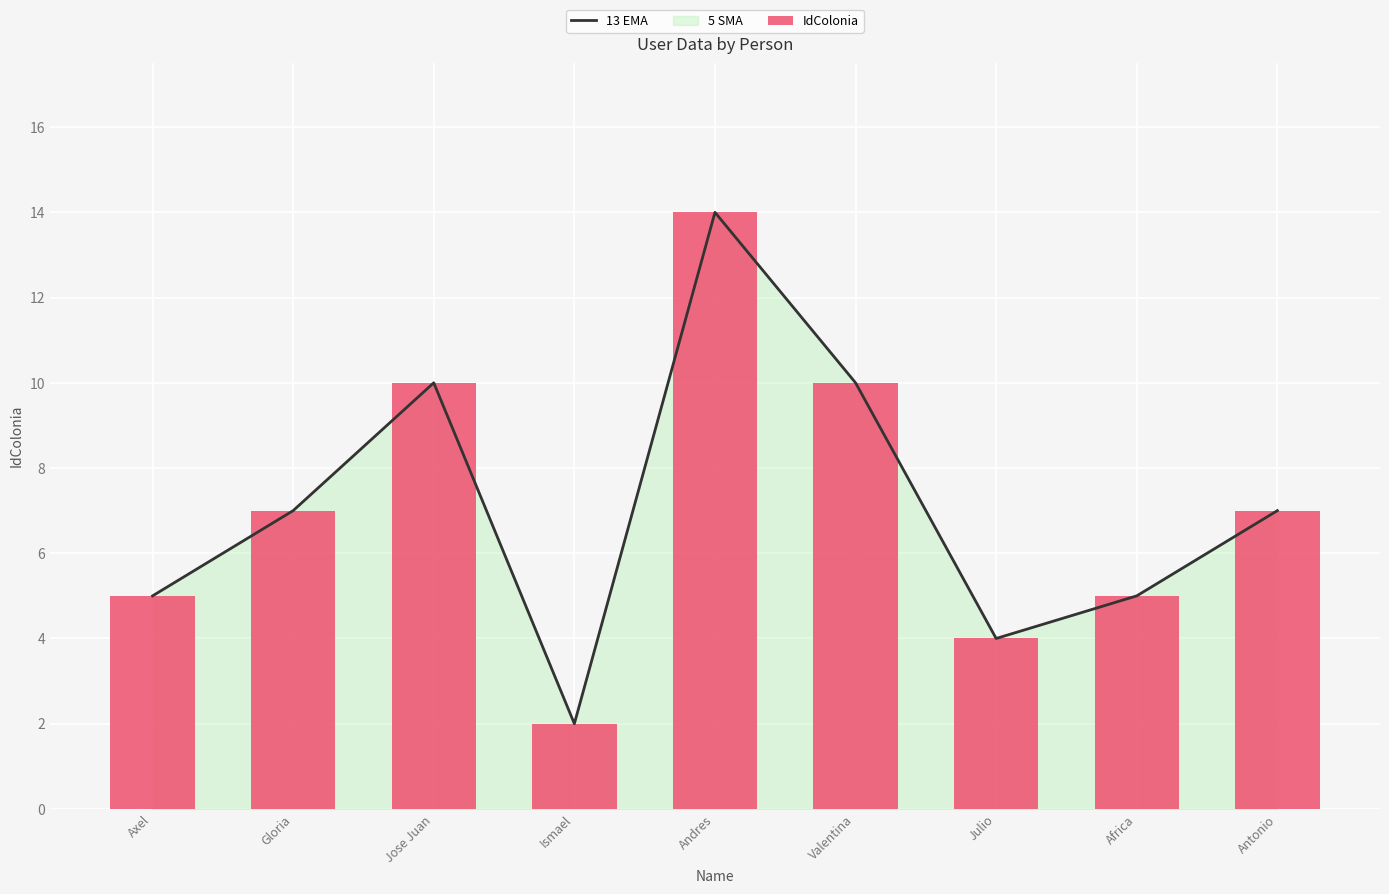

What is the difference between the IdColonia values at Antonio and Andres?

7